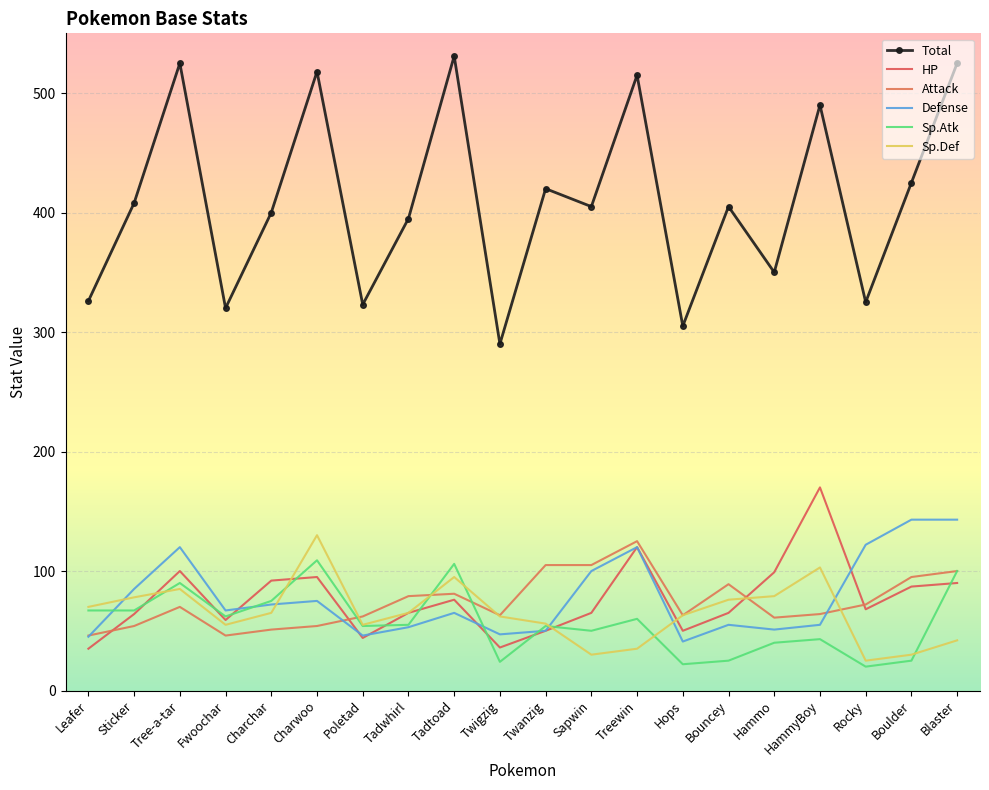

What is the greatest value displayed?

531